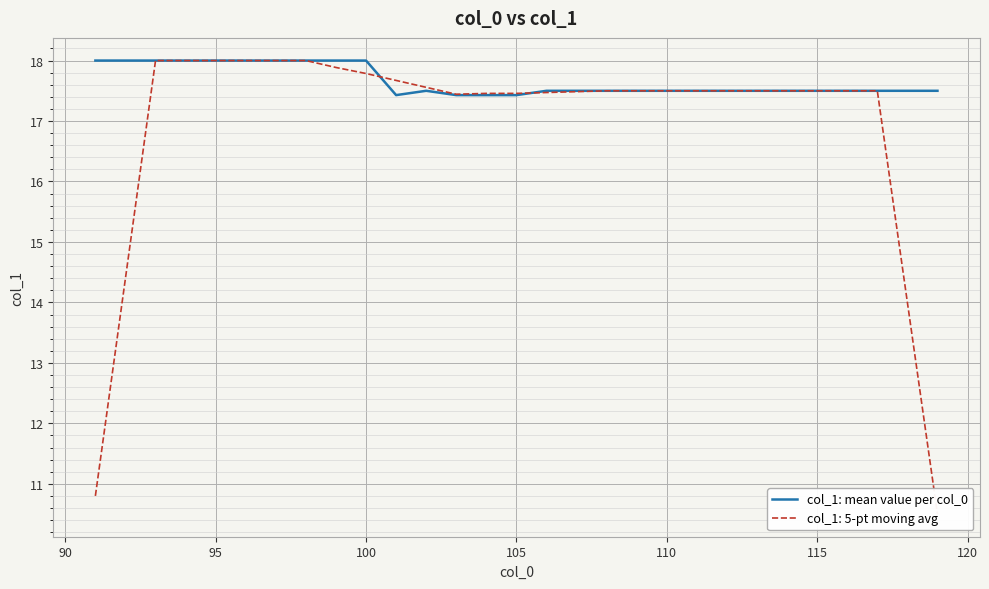

The col_1: mean value per col_0 series shows 18.0 at 100. True or false?

True